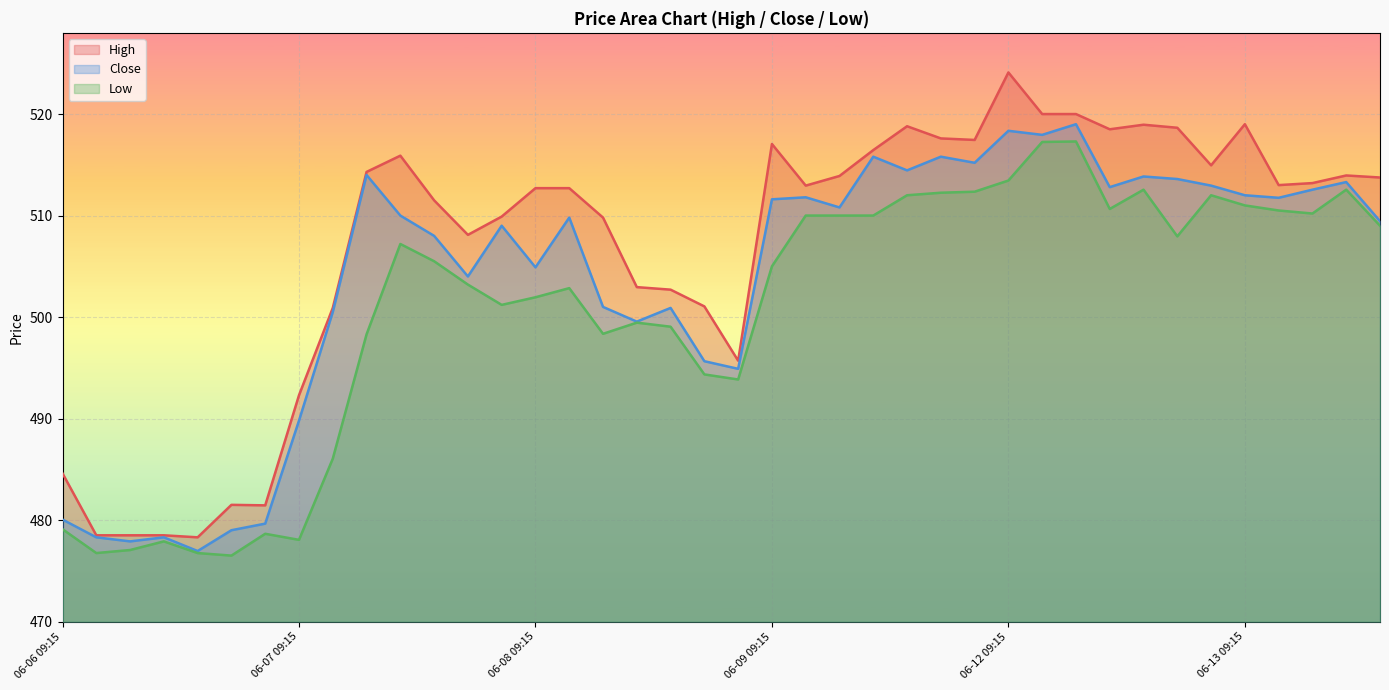

Reading left to right, transcribe all the data shown in this chart.

High: 06-06 09:15=484.6	06-06 10:15=478.5	06-06 11:15=478.5	06-06 12:15=478.5	06-06 13:15=478.3	06-06 14:15=481.5	06-06 15:15=481.4	06-07 09:15=492.3	06-07 10:15=500.9	06-07 11:15=514.3	06-07 12:15=515.9	06-07 13:15=511.5	06-07 14:15=508.1	06-07 15:15=509.9	06-08 09:15=512.7	06-08 10:15=512.7	06-08 11:15=509.8	06-08 12:15=502.9	06-08 13:15=502.7	06-08 14:15=501.1	06-08 15:15=495.7	06-09 09:15=517.0	06-09 10:15=513.0	06-09 11:15=513.9	06-09 12:15=516.5	06-09 13:15=518.8	06-09 14:15=517.6	06-09 15:15=517.5	06-12 09:15=524.1	06-12 10:15=520.0	06-12 11:15=520.0	06-12 12:15=518.5	06-12 13:15=519.0	06-12 14:15=518.6	06-12 15:15=515.0	06-13 09:15=519.0	06-13 10:15=513.0	06-13 11:15=513.2	06-13 12:15=514.0	06-13 13:15=513.8
Close: 06-06 09:15=480.1	06-06 10:15=478.3	06-06 11:15=477.9	06-06 12:15=478.3	06-06 13:15=476.9	06-06 14:15=479.0	06-06 15:15=479.6	06-07 09:15=489.8	06-07 10:15=500.5	06-07 11:15=514.0	06-07 12:15=510.0	06-07 13:15=508.0	06-07 14:15=504.0	06-07 15:15=509.0	06-08 09:15=504.9	06-08 10:15=509.8	06-08 11:15=501.0	06-08 12:15=499.6	06-08 13:15=500.9	06-08 14:15=495.6	06-08 15:15=494.9	06-09 09:15=511.6	06-09 10:15=511.8	06-09 11:15=510.8	06-09 12:15=515.8	06-09 13:15=514.5	06-09 14:15=515.8	06-09 15:15=515.2	06-12 09:15=518.4	06-12 10:15=518.0	06-12 11:15=519.0	06-12 12:15=512.8	06-12 13:15=513.9	06-12 14:15=513.6	06-12 15:15=513.0	06-13 09:15=512.0	06-13 10:15=511.8	06-13 11:15=512.5	06-13 12:15=513.3	06-13 13:15=509.4
Low: 06-06 09:15=479.1	06-06 10:15=476.8	06-06 11:15=477.1	06-06 12:15=477.9	06-06 13:15=476.8	06-06 14:15=476.5	06-06 15:15=478.6	06-07 09:15=478.1	06-07 10:15=486.1	06-07 11:15=498.3	06-07 12:15=507.2	06-07 13:15=505.5	06-07 14:15=503.2	06-07 15:15=501.2	06-08 09:15=501.9	06-08 10:15=502.9	06-08 11:15=498.4	06-08 12:15=499.4	06-08 13:15=499.1	06-08 14:15=494.4	06-08 15:15=493.9	06-09 09:15=505.0	06-09 10:15=510.0	06-09 11:15=510.0	06-09 12:15=510.0	06-09 13:15=512.0	06-09 14:15=512.2	06-09 15:15=512.4	06-12 09:15=513.5	06-12 10:15=517.2	06-12 11:15=517.3	06-12 12:15=510.6	06-12 13:15=512.5	06-12 14:15=507.9	06-12 15:15=512.0	06-13 09:15=511.0	06-13 10:15=510.5	06-13 11:15=510.2	06-13 12:15=512.5	06-13 13:15=509.0